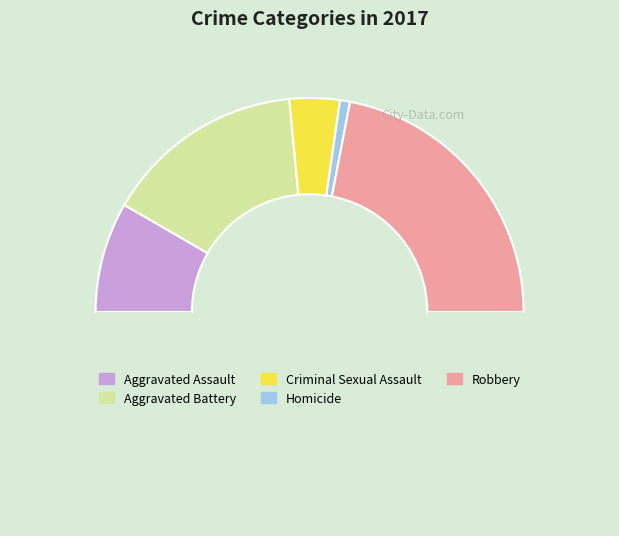

How many segments does this pie chart have?

6